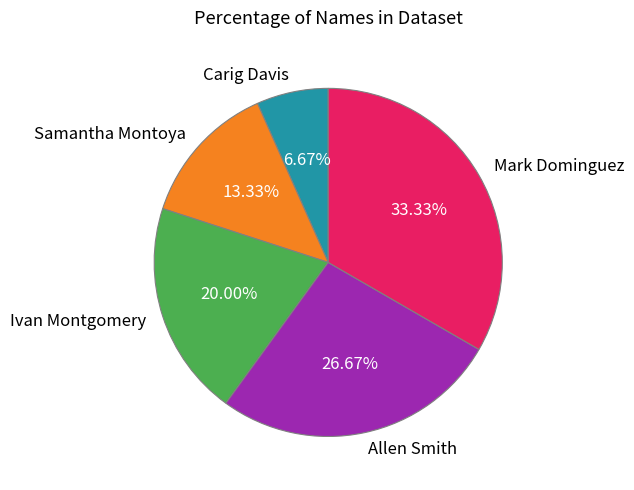

To the nearest percent, what is the combined percentage of Ivan Montgomery and Mark Dominguez?

53%